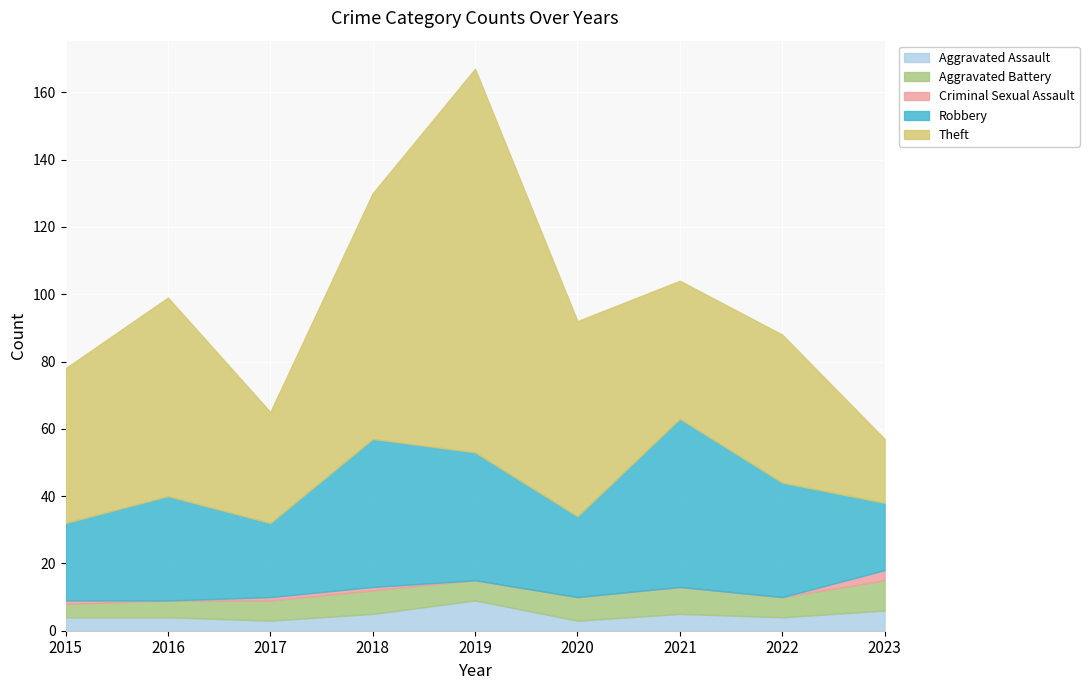

What is the maximum value for Aggravated Assault?

9